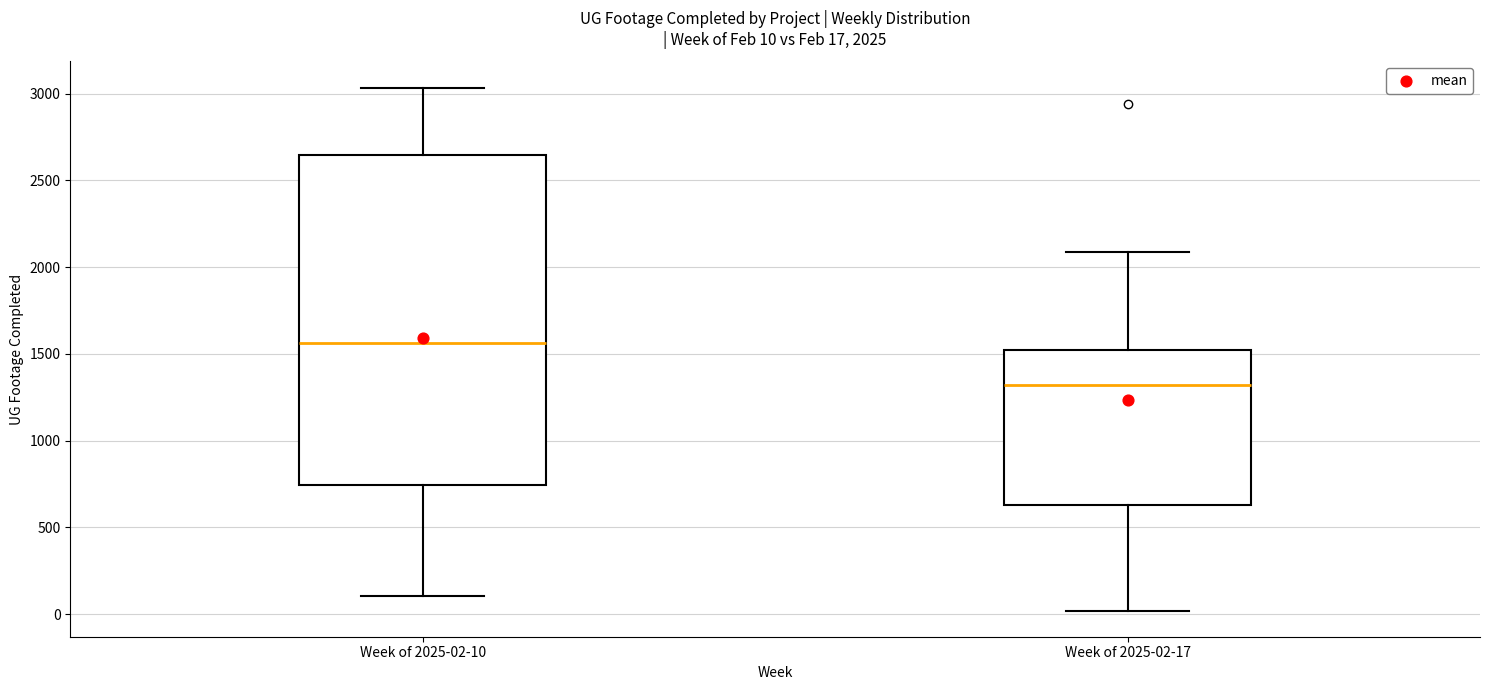

Which box's median line is the highest?

Week of 2025-02-10